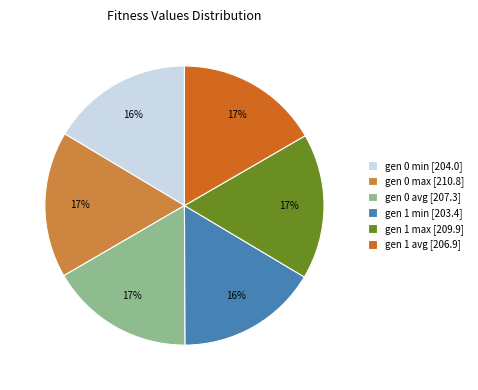

Combined, do gen 1 max [209.9] and gen 0 min [204.0] account for over 50%?

No